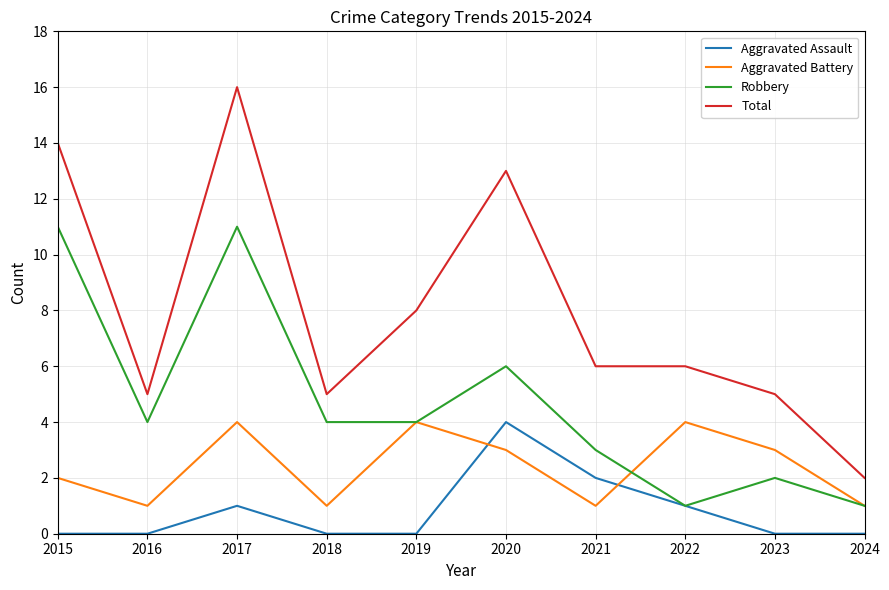

Is it true that Aggravated Battery equals 1 at 2024?

True